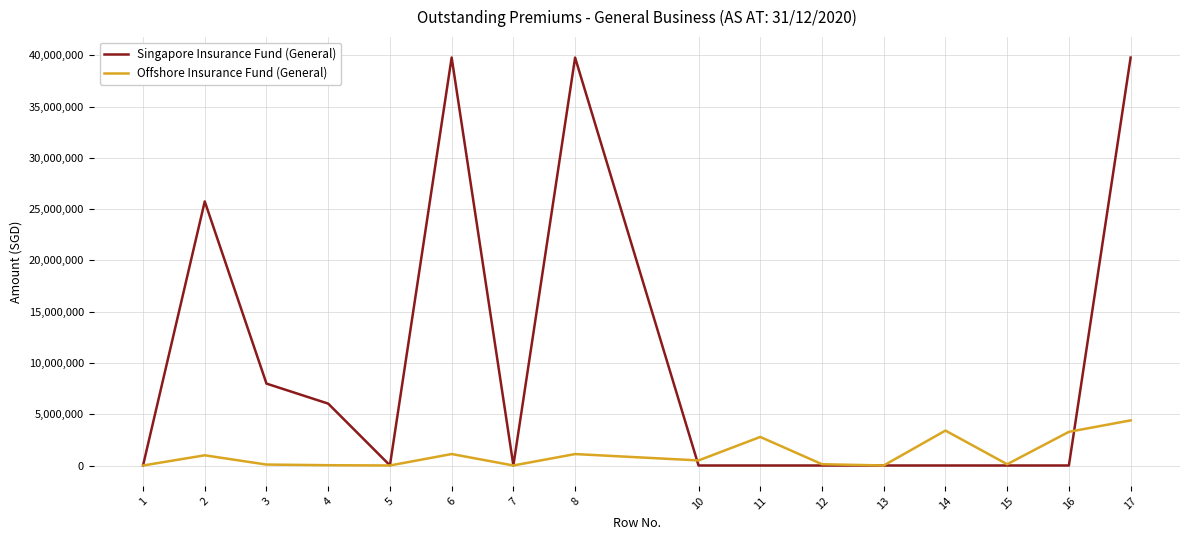

At which label does Singapore Insurance Fund (General) first exceed 8488?

2